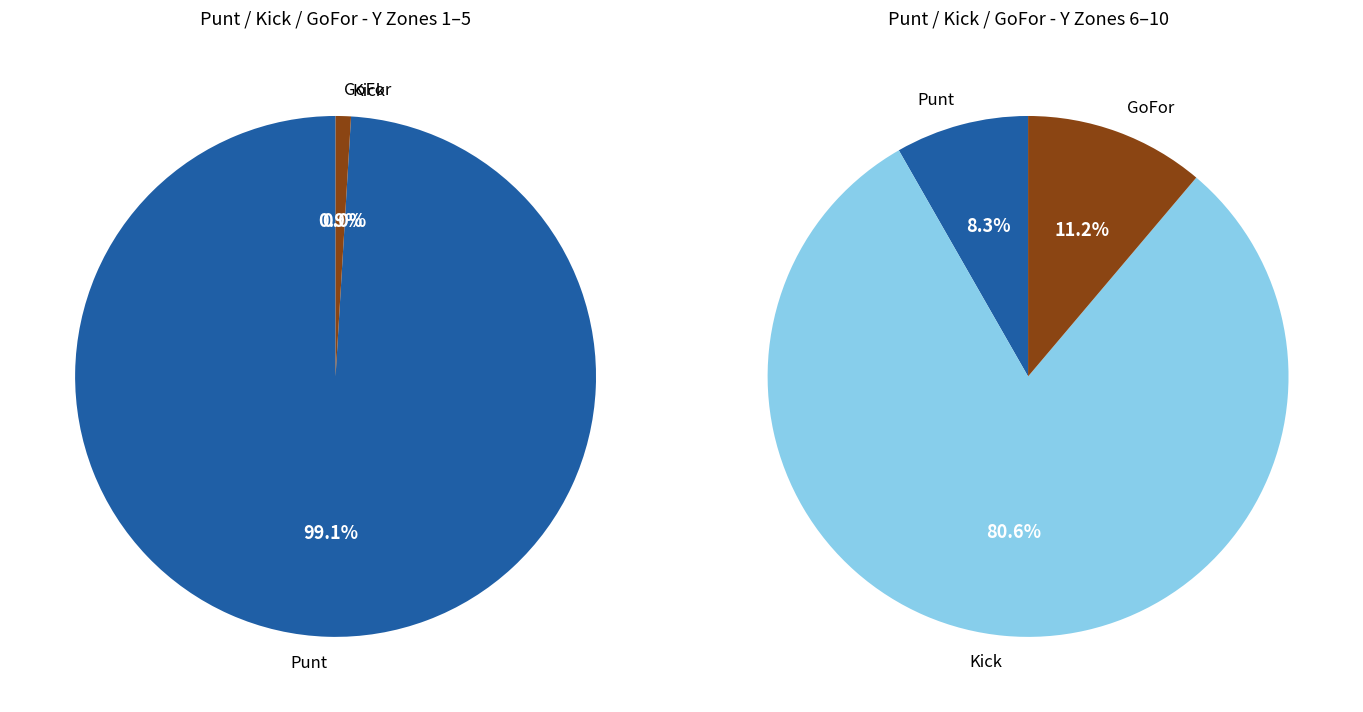

What is the spread (max minus min) of values at 5?

1.0